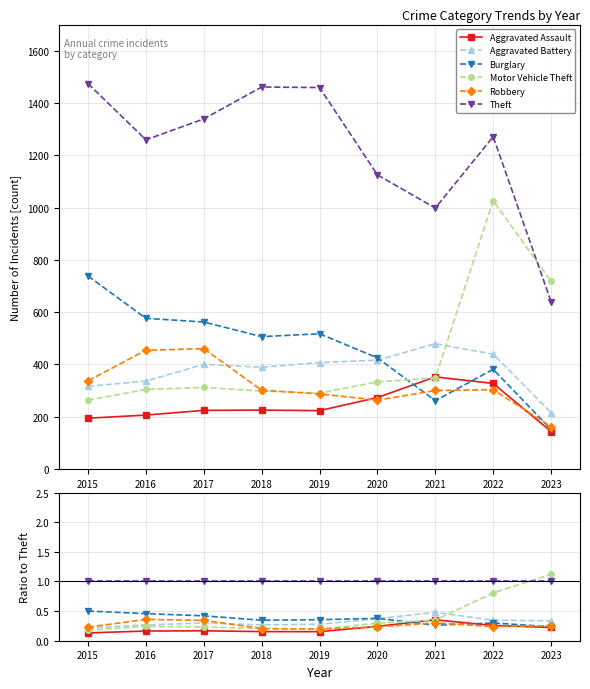

Between 2016 and 2018, which is larger?

2016